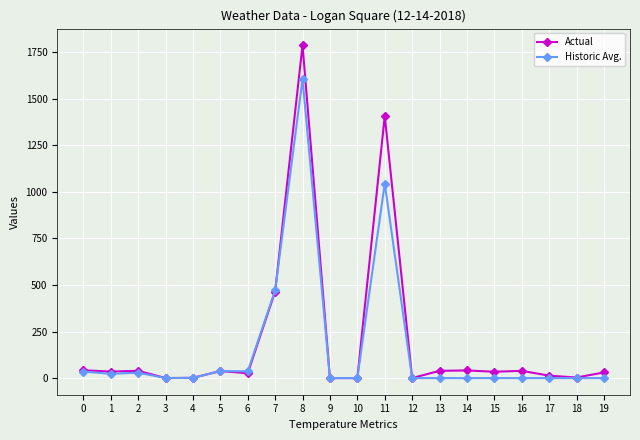

Is the value of Historic Avg. at 0 greater than the value of Actual at 7?

No